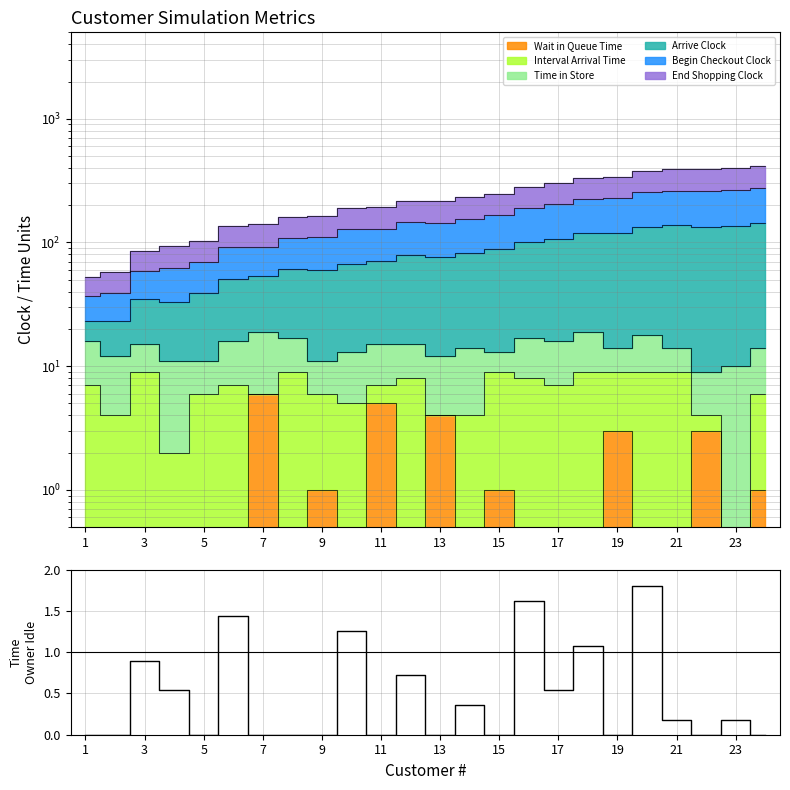

How many interior local valleys (lower than both neighbors) does the data have?

7